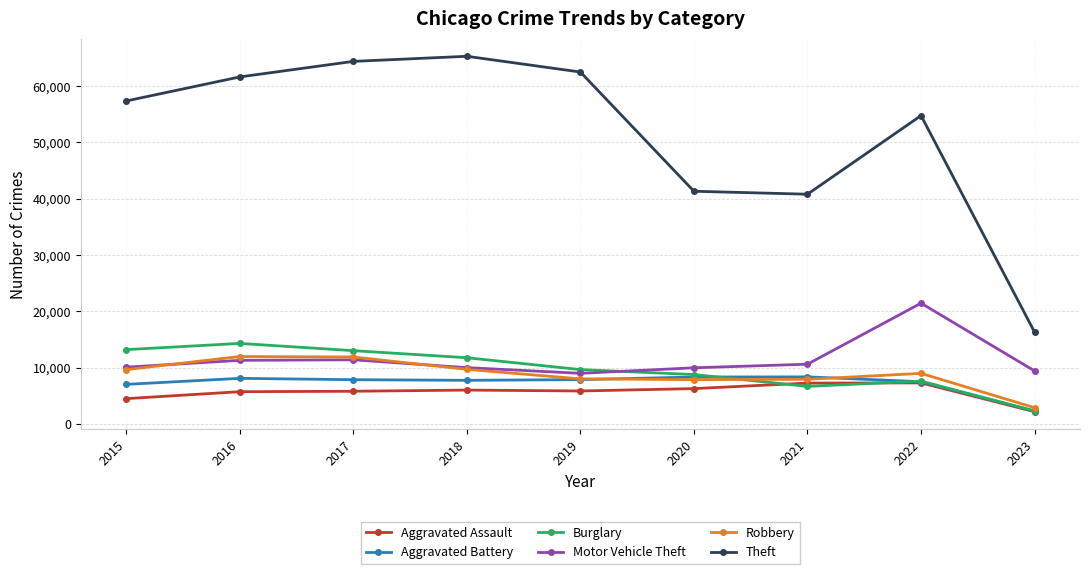

What is the value of the Burglary point at the 1st from the left?

13184